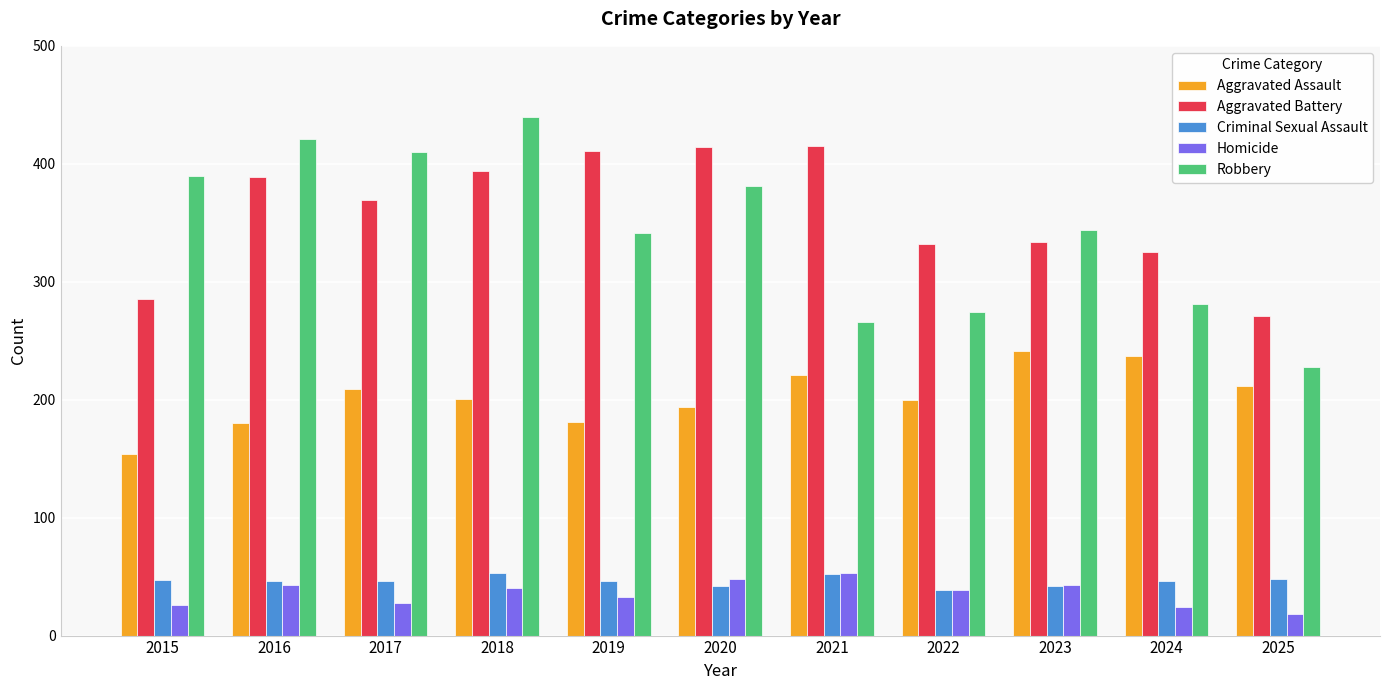

Is the value of Aggravated Battery at 2023 greater than the value of Homicide at 2018?

Yes